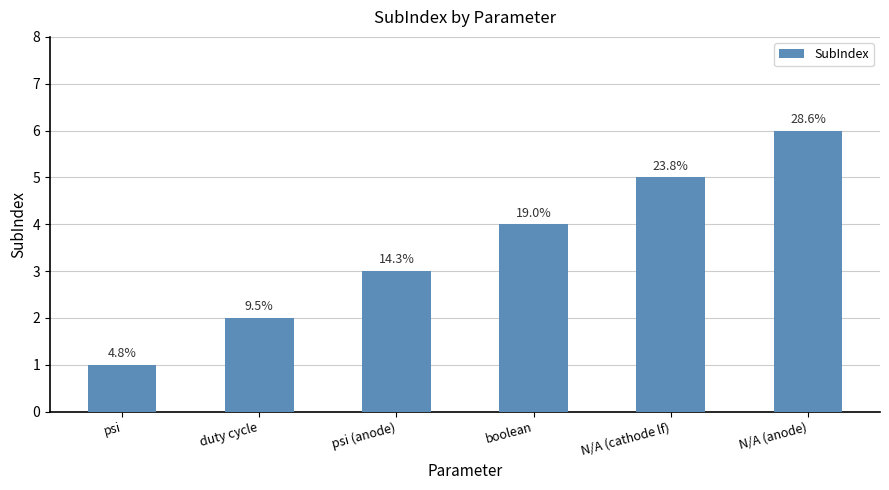

Approximately how many times larger is the value at psi compared to duty cycle?

0.5